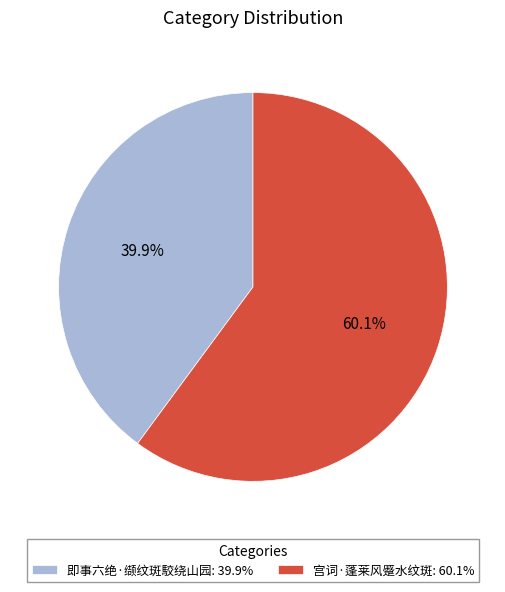

Is there a majority slice in this chart?

Yes